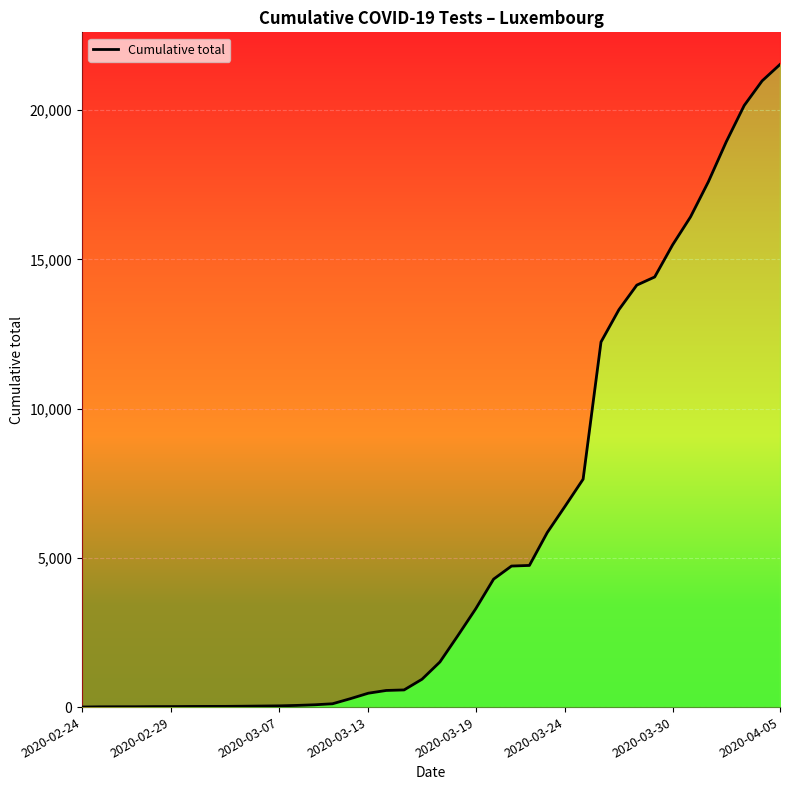

Reading left to right, list all the values displayed in this chart.

2	9	11	12	16	17	21	23	24	29	35	41	56	77	111	282	465	557	575	933	1511	2391	3292	4287	4725	4746	5850	6735	7635	12232	13313	14137	14410	15485	16421	17601	18942	20154	20978	21529